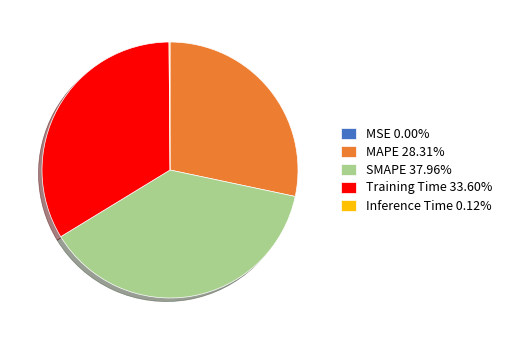

Does Training Time represent more than half of the total?

No